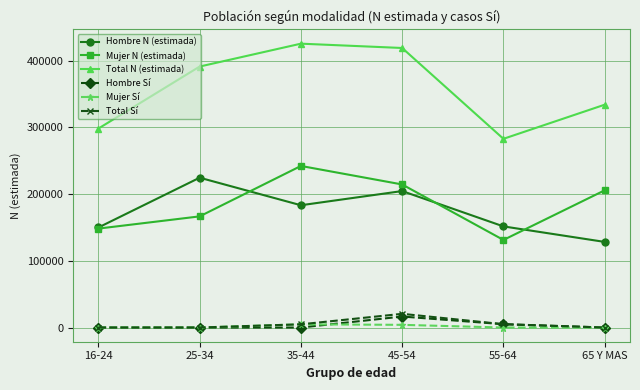

What are all the series names shown in the legend?

Hombre N (estimada), Mujer N (estimada), Total N (estimada), Hombre Sí, Mujer Sí, Total Sí